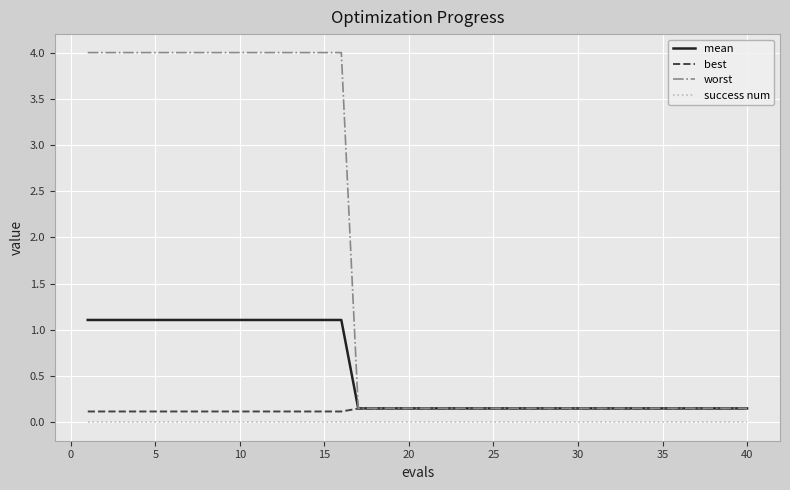

Which series has the largest total across all categories?

worst